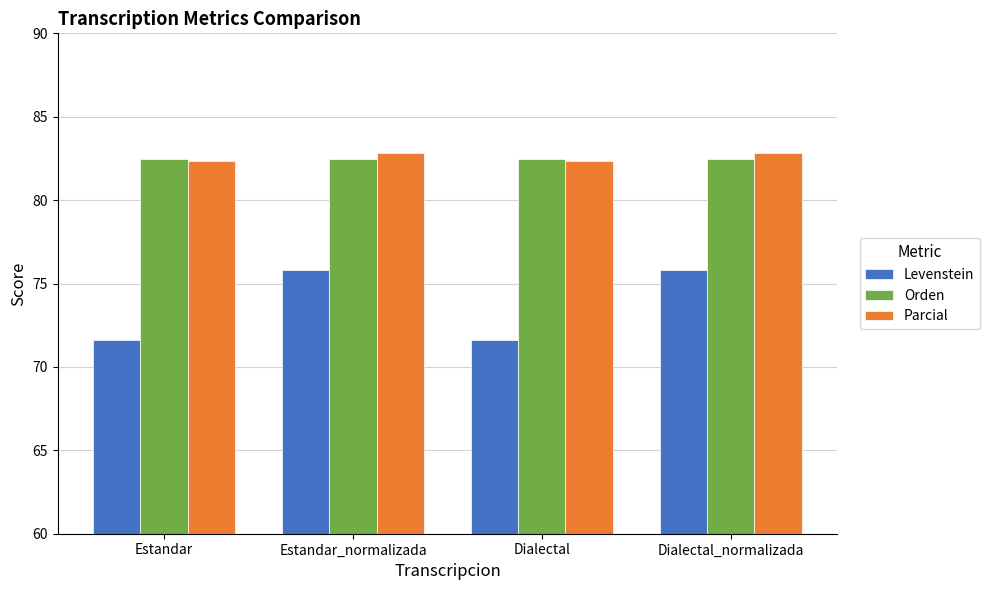

What is the maximum value for Parcial?

82.8